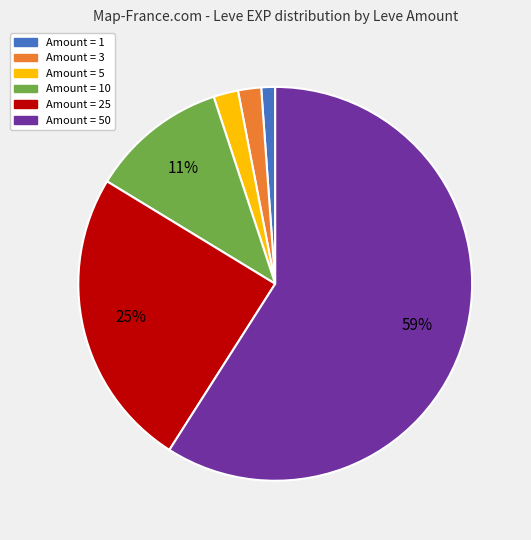

What percentage is the Amount = 5 slice, to the nearest percent?

2%